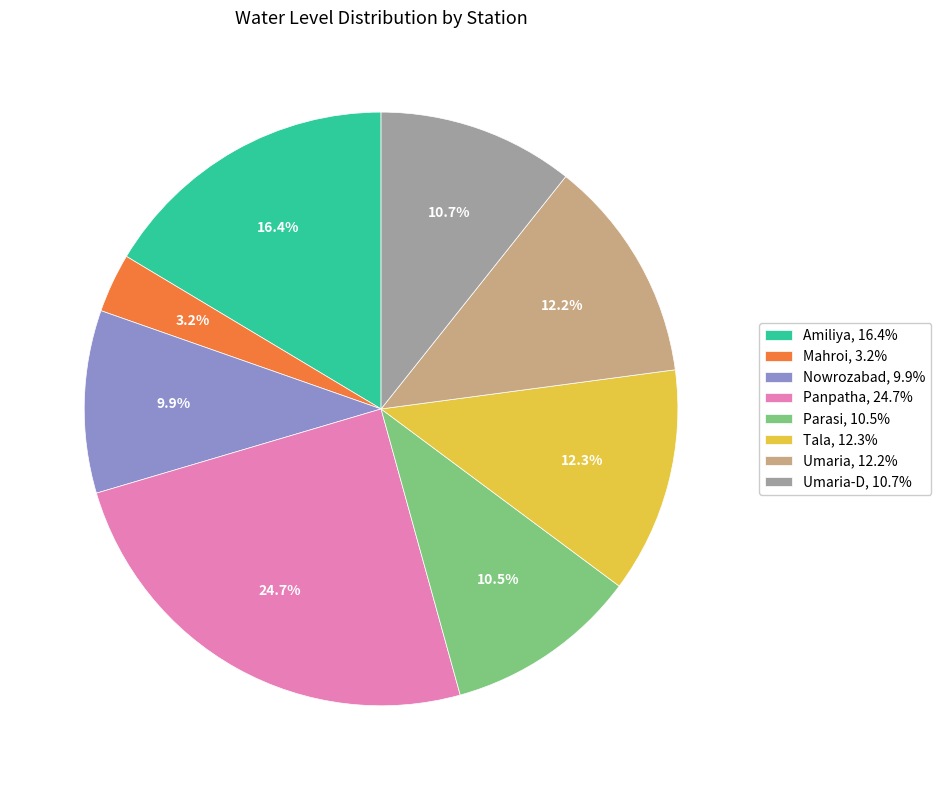

What portion of the pie excludes Umaria-D, 10.7%?

89.3%